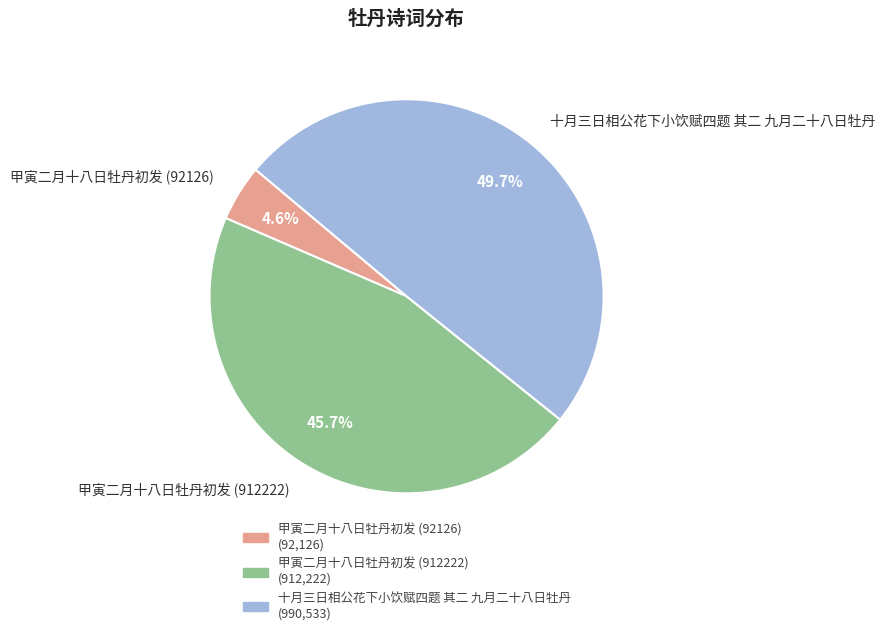

Rank the categories by value from lowest to highest.

甲寅二月十八日牡丹初发 (92126), 甲寅二月十八日牡丹初发 (912222), 十月三日相公花下小饮赋四题 其二 九月二十八日牡丹